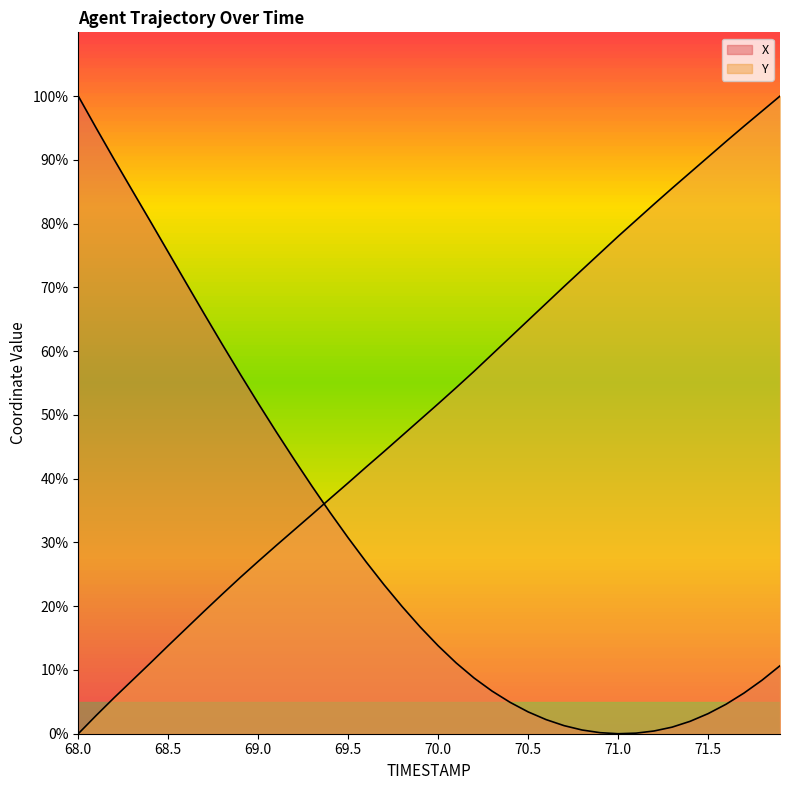

What value does the X series have at 70.5?

3.4